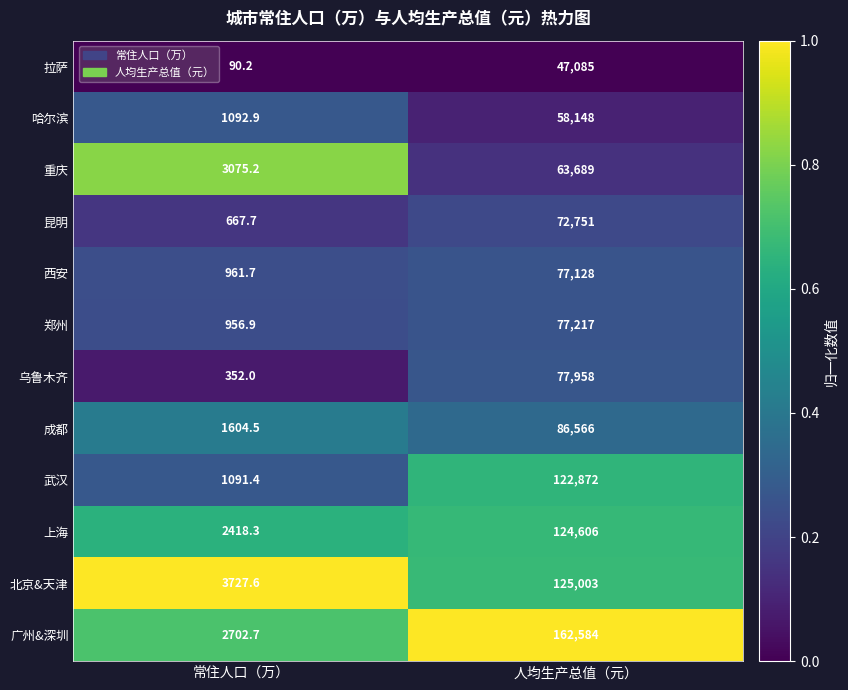

What value does the 昆明 series have at 人均生产总值（元）?

72751.0